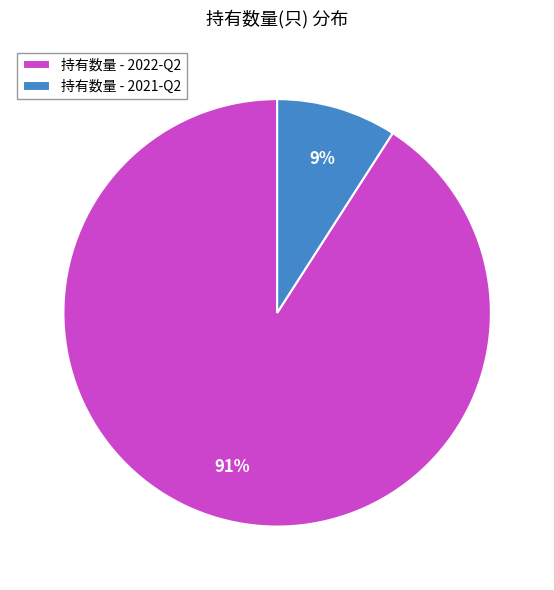

To the nearest percent, what is the average slice percentage?

50%